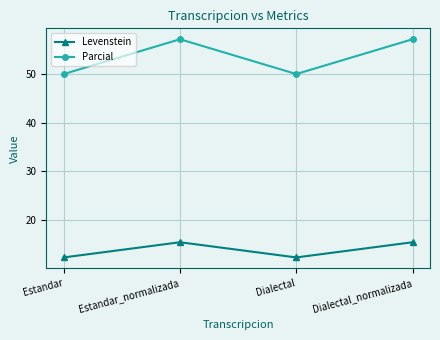

At which category does Parcial reach its first local peak?

Estandar_normalizada